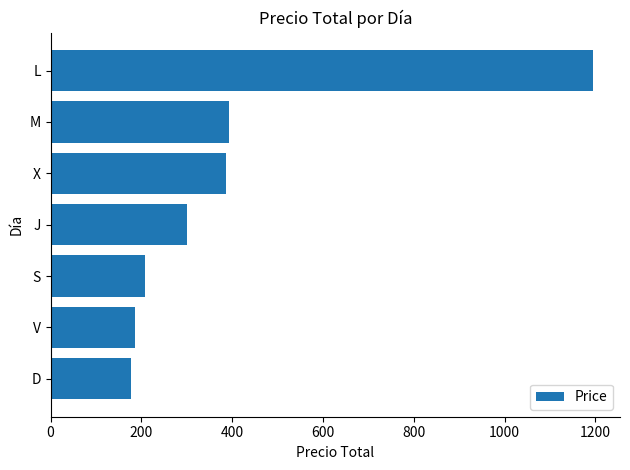

True or false: the data shows 622.0 at L.

False